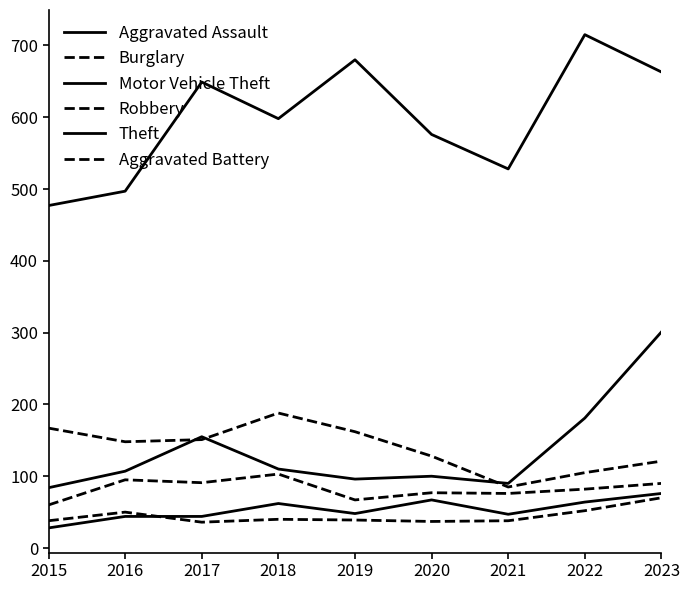

How many interior local valleys does the Theft series have?

2